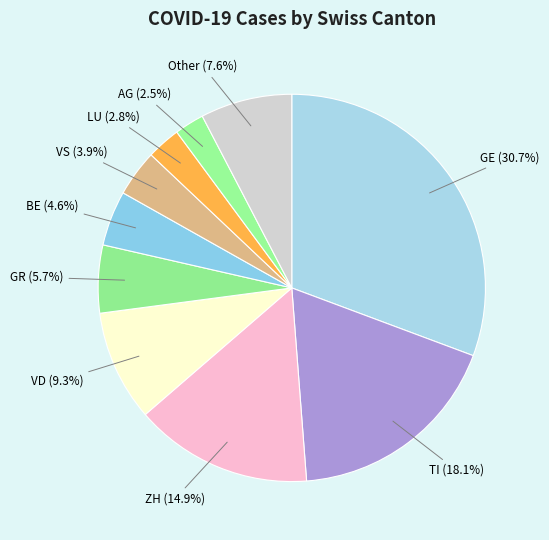

Is there any slice that represents more than half of the pie?

No